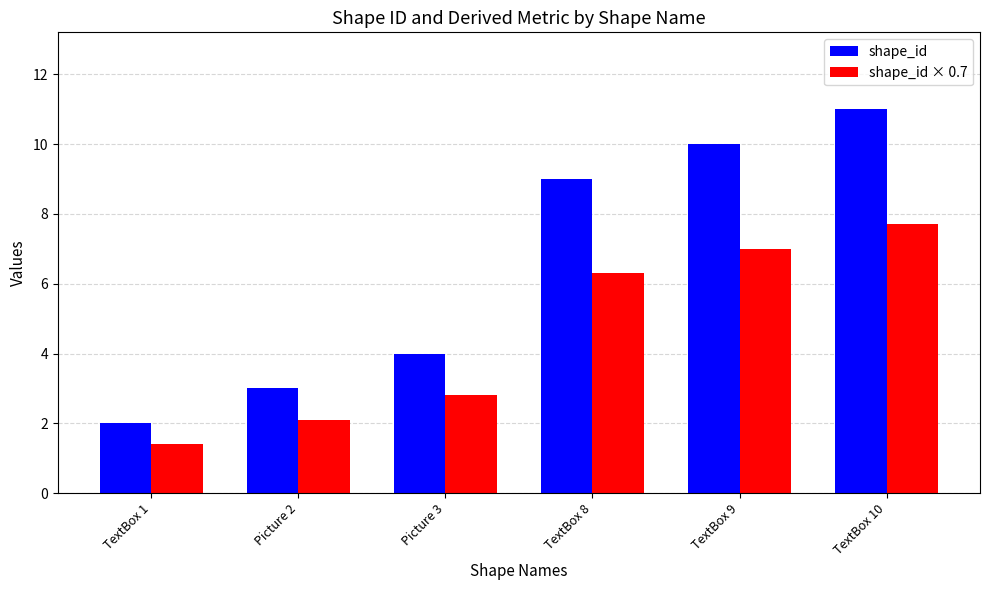

Reading left to right, extract all data points from this chart.

shape_id: 2.0	3.0	4.0	9.0	10.0	11.0
shape_id × 0.7: 1.4	2.1	2.8	6.3	7.0	7.7